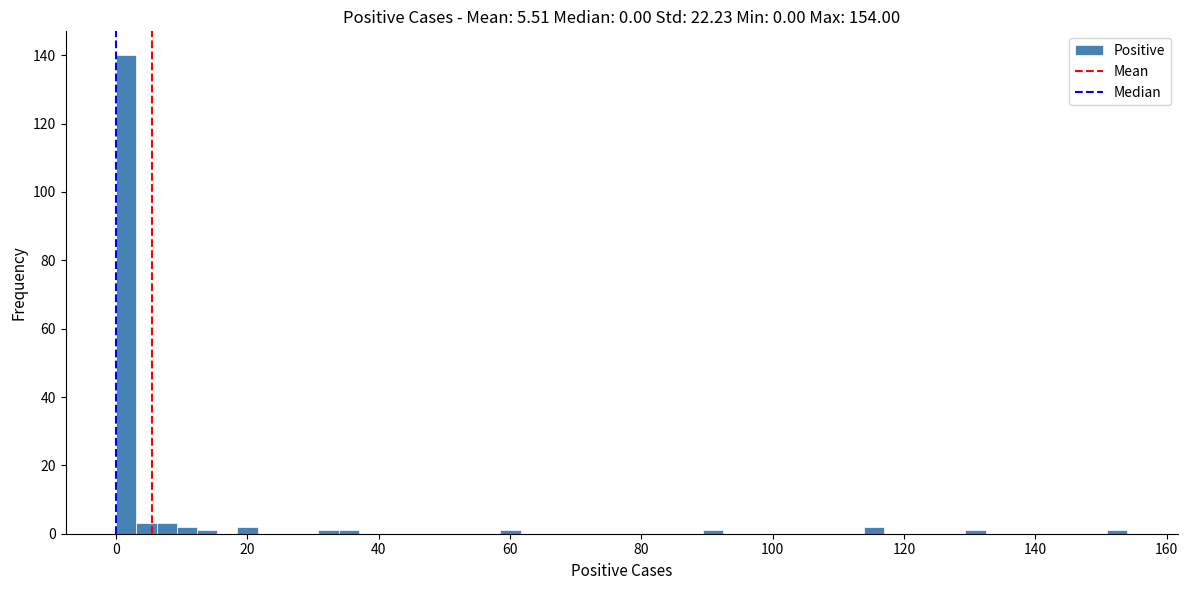

Read against the x-axis, roughly where is the centre of the tallest bar?

2